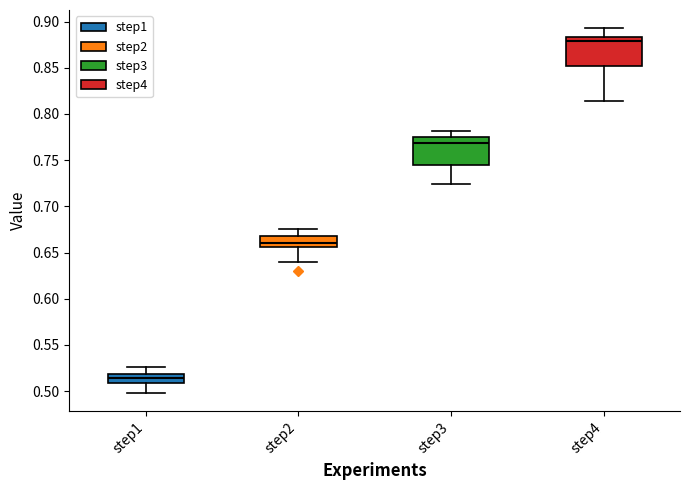

Reading left to right, read every box against the y-axis: the position of its median line, the range the box covers, and the ends of its whiskers. The values are not printed on the chart, so give them approximately, as read against the axis.

step1: median 0.515, box 0.510 to 0.520, whiskers 0.500 to 0.525
step2: median 0.660, box 0.655 to 0.670, whiskers 0.640 to 0.675
step3: median 0.770, box 0.745 to 0.775, whiskers 0.725 to 0.780
step4: median 0.880, box 0.850 to 0.885, whiskers 0.815 to 0.895